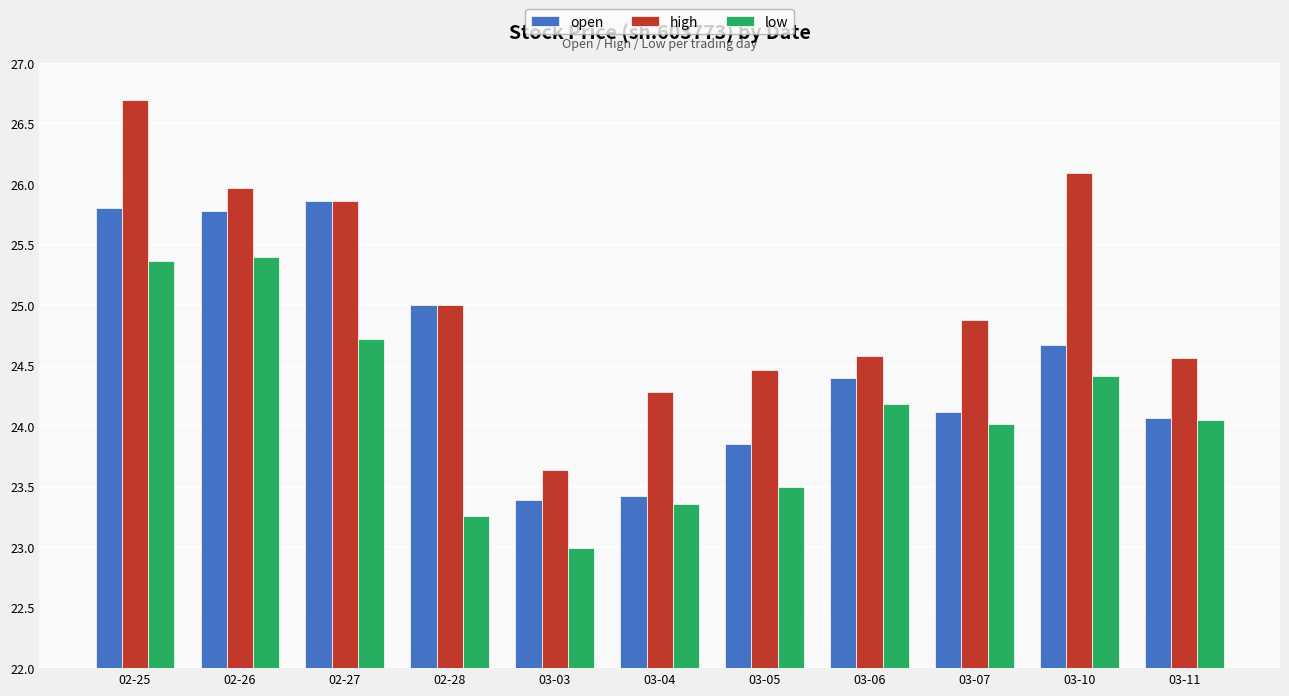

Which series has the widest spread of values?

high